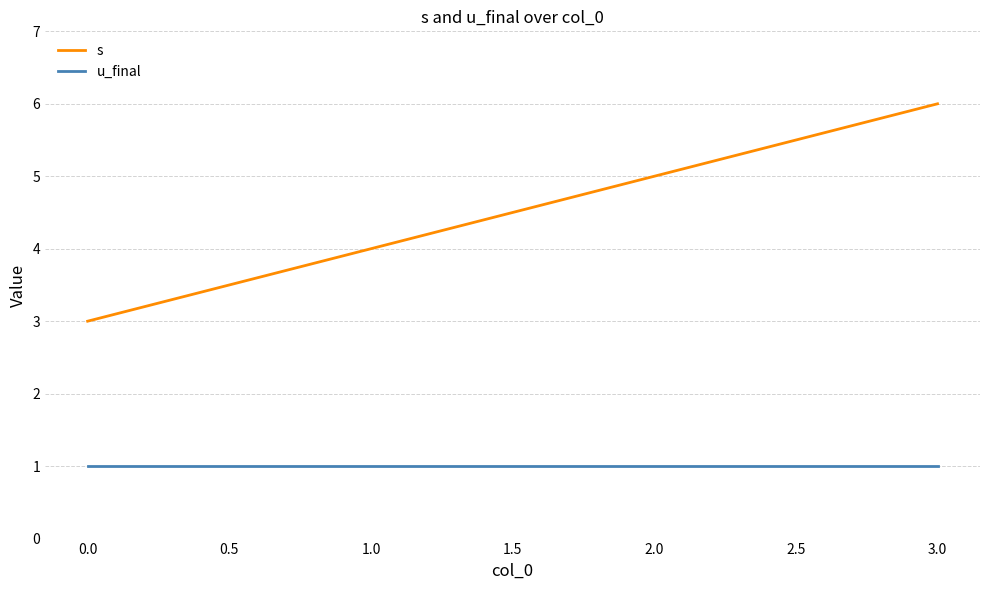

Reading left to right, extract all data points from this chart.

s: 3	4	5	6
u_final: 1	1	1	1